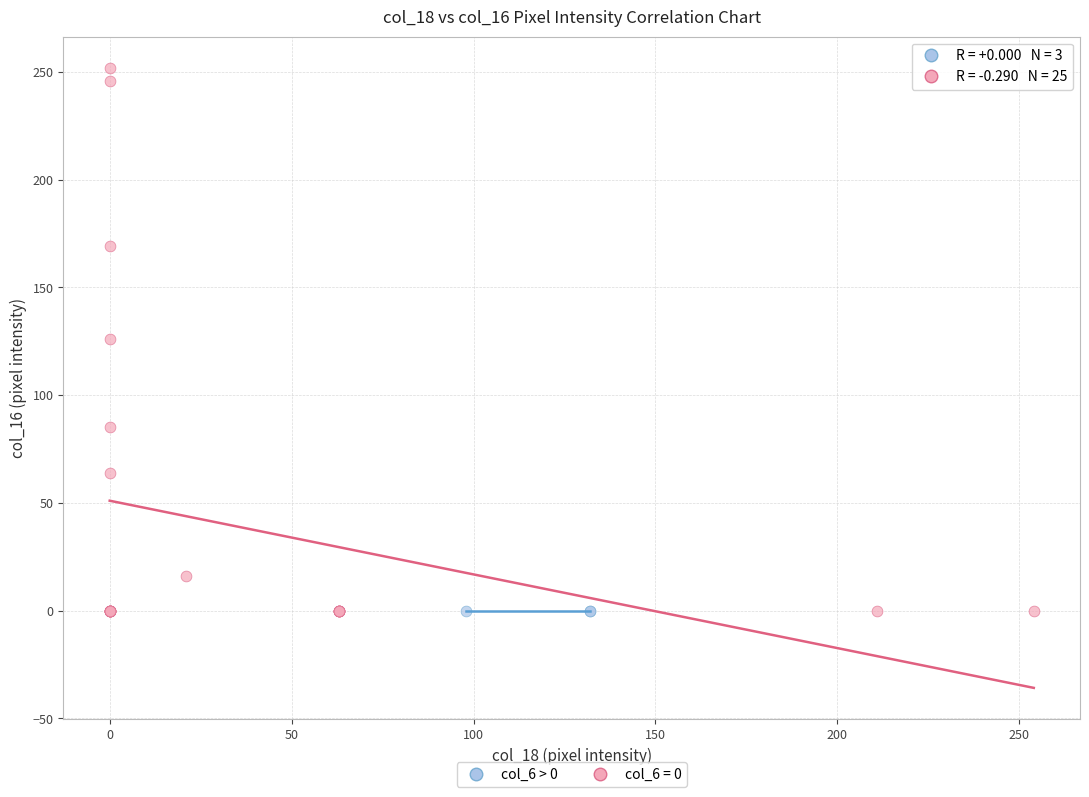

Which series contains the highest Y value?

col_6 = 0